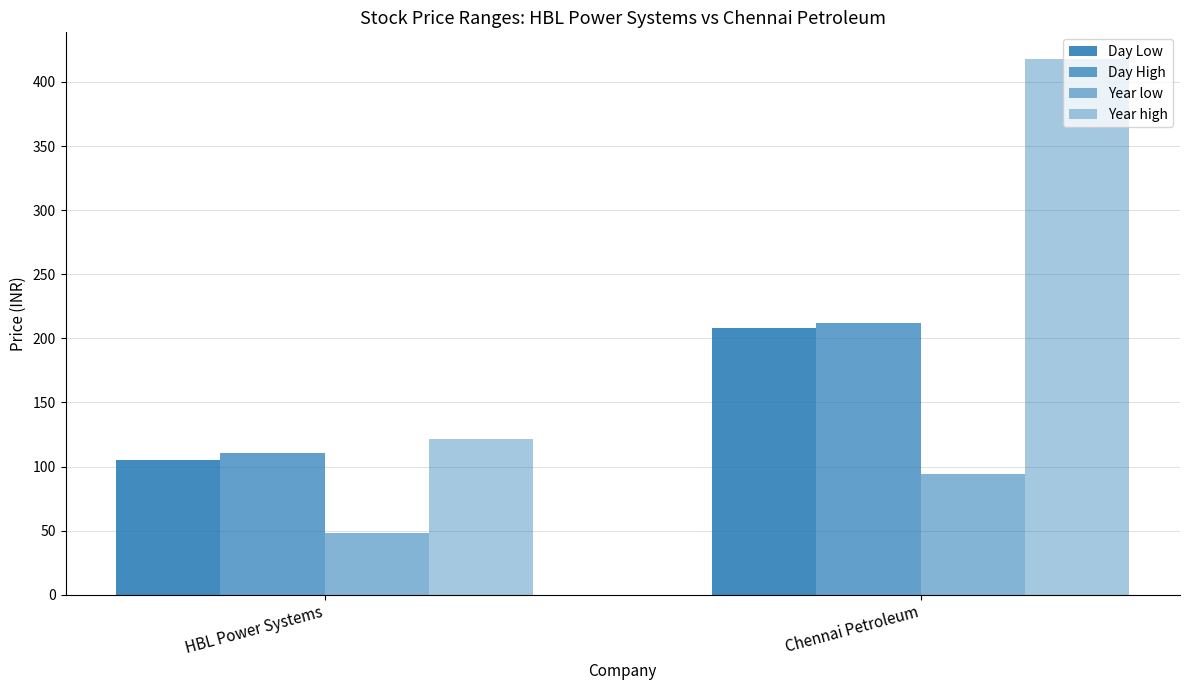

What is the minimum value shown in the chart?

48.0